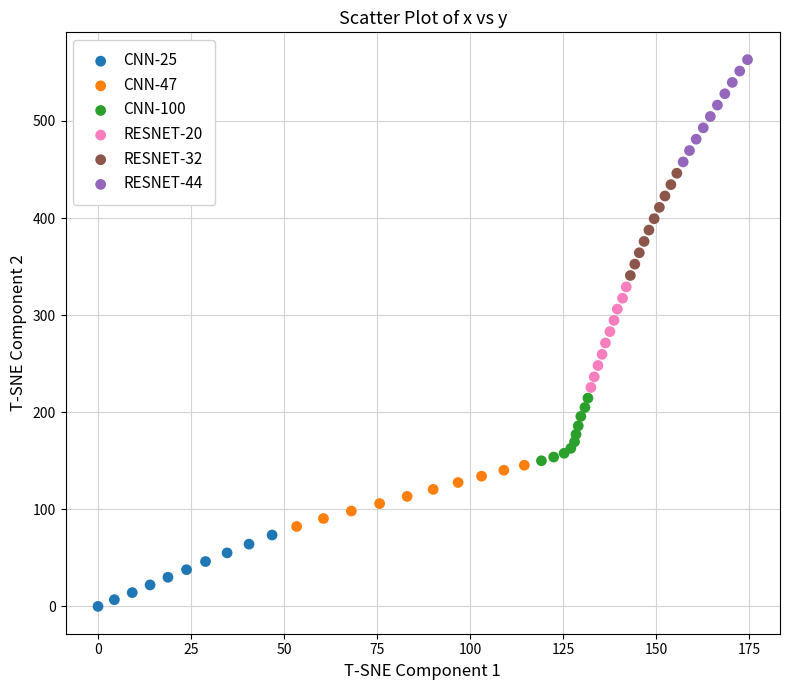

What are all the series names shown in the legend?

CNN-25, CNN-47, CNN-100, RESNET-20, RESNET-32, RESNET-44